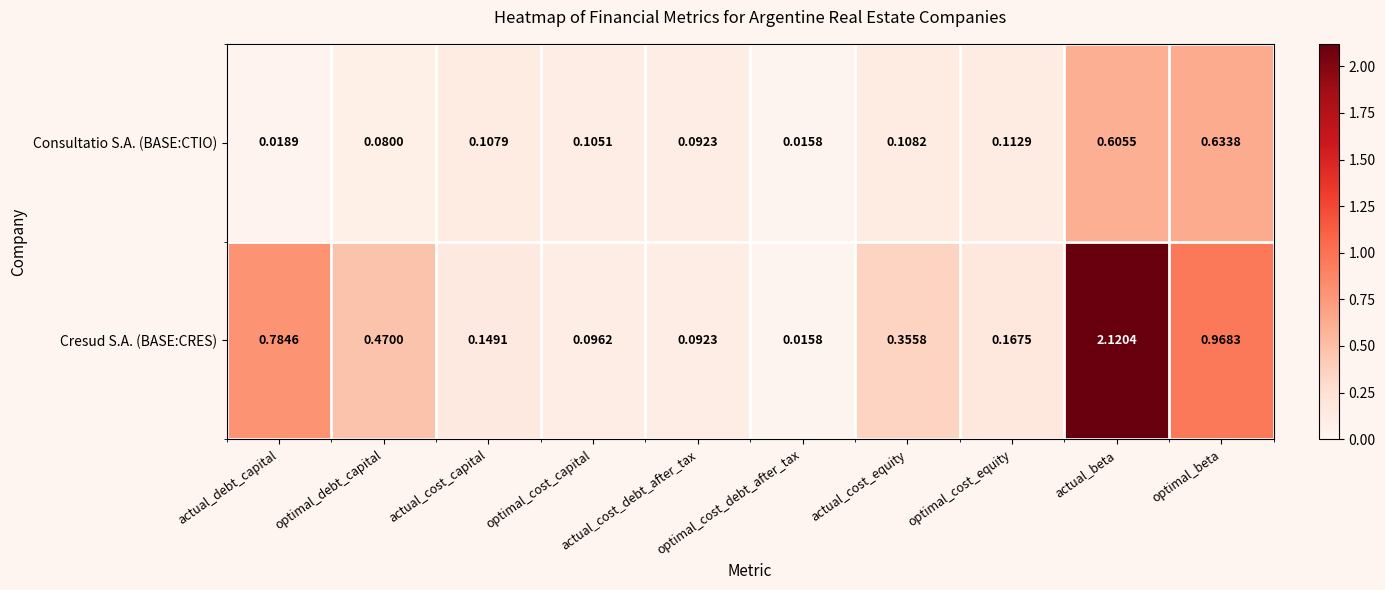

Rank the series by their maximum value, from lowest to highest.

Consultatio S.A. (BASE:CTIO), Cresud S.A. (BASE:CRES)